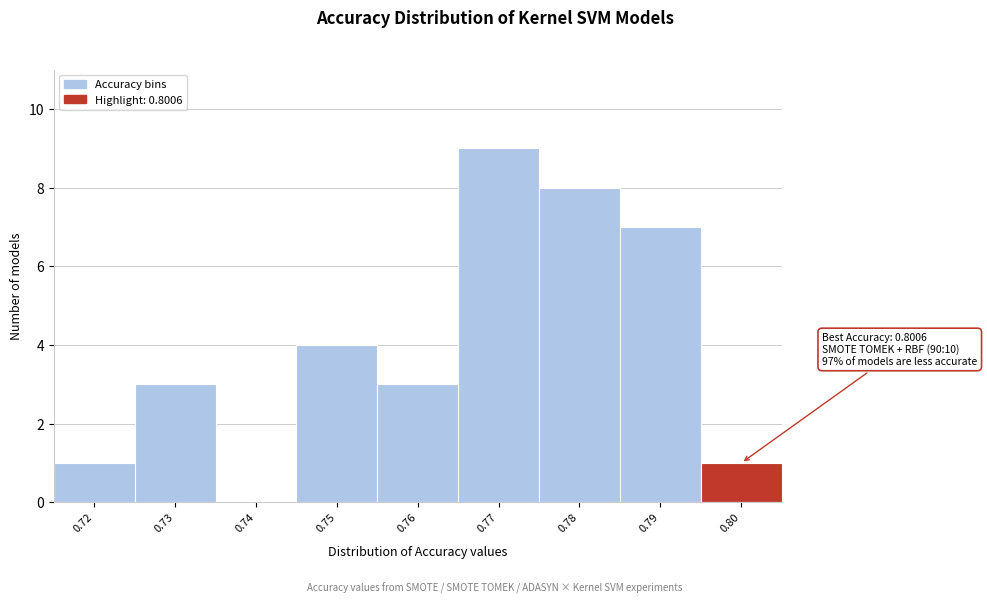

Reading left to right, what are all the values shown in this chart?

0.72=1	0.73=3	0.74=0	0.75=4	0.76=3	0.77=9	0.78=8	0.79=7	0.80=1